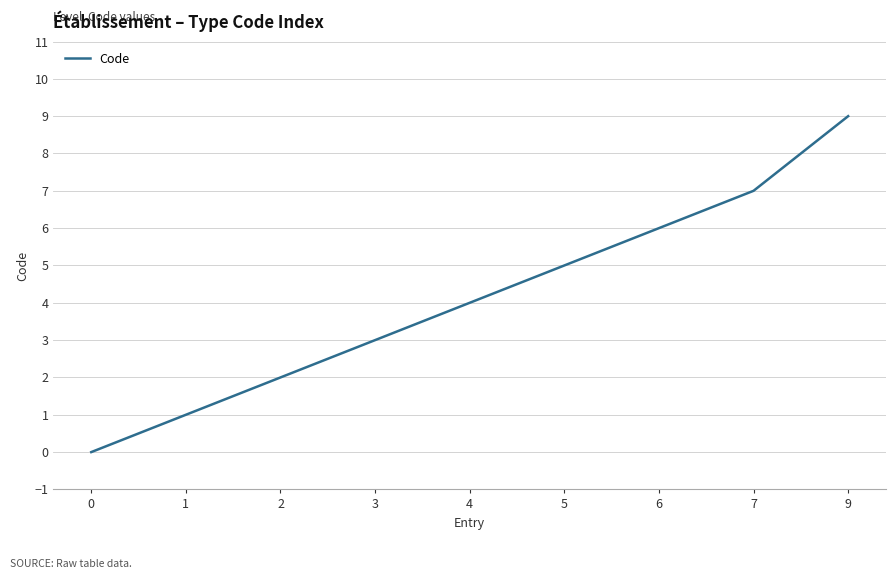

How many lines are shown in the chart?

1